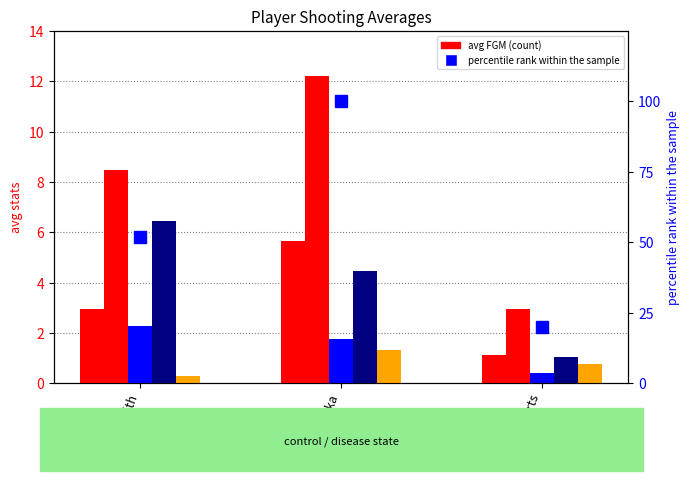

What is the difference between the maximum and second lowest values in the avg(FGM) series?

2.7